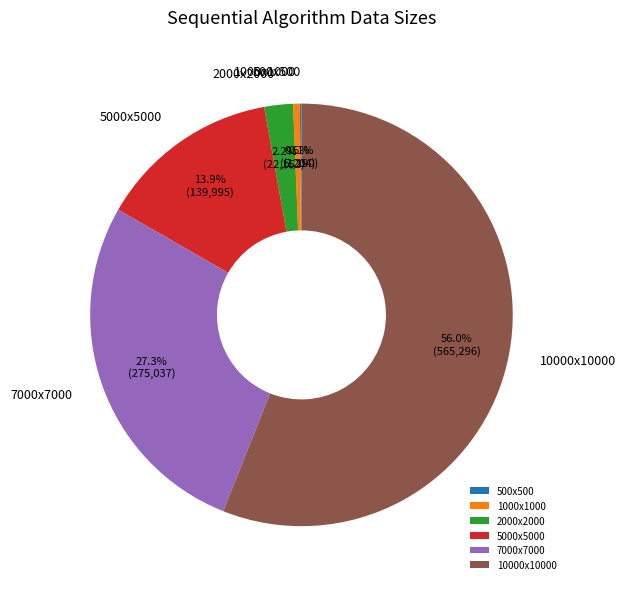

Which category has the biggest portion of the pie?

10000x10000